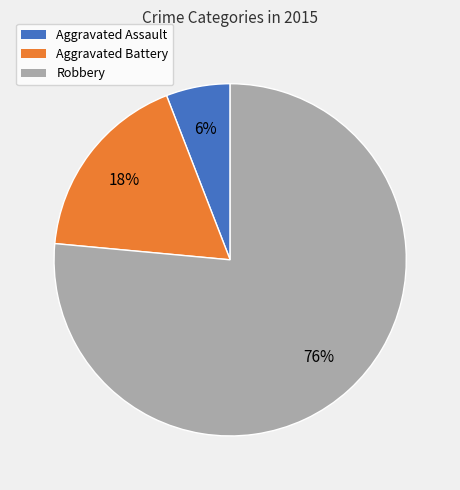

Which category has the biggest portion of the pie?

Robbery